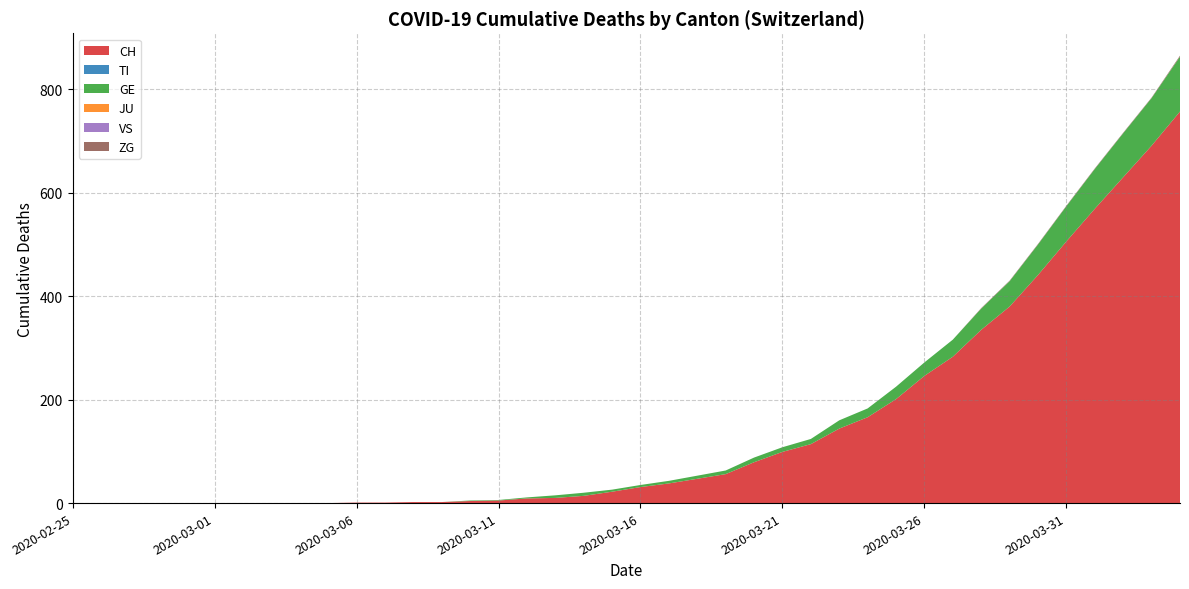

What is the sum of the CH values at 2020-04-01 and 2020-04-03?

1260